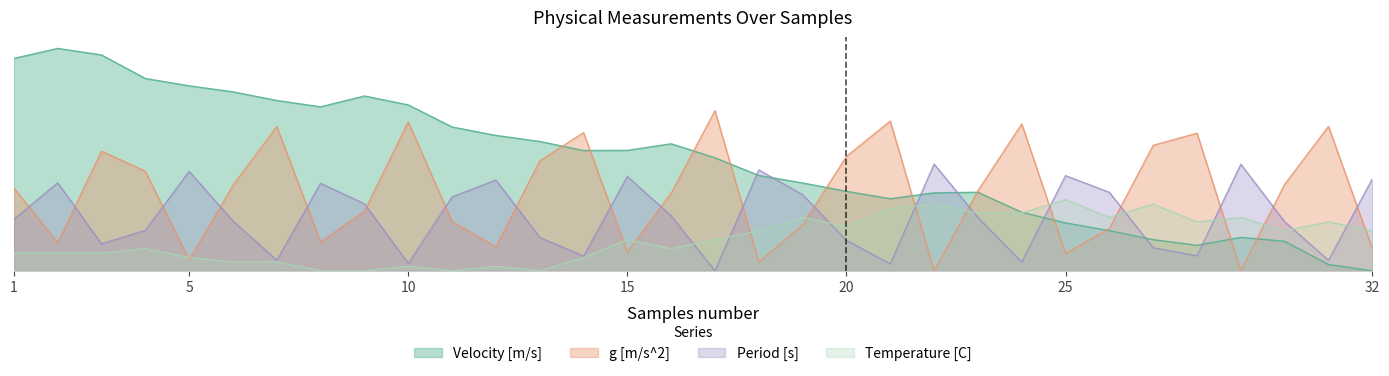

How many categories are shown in the chart?

32